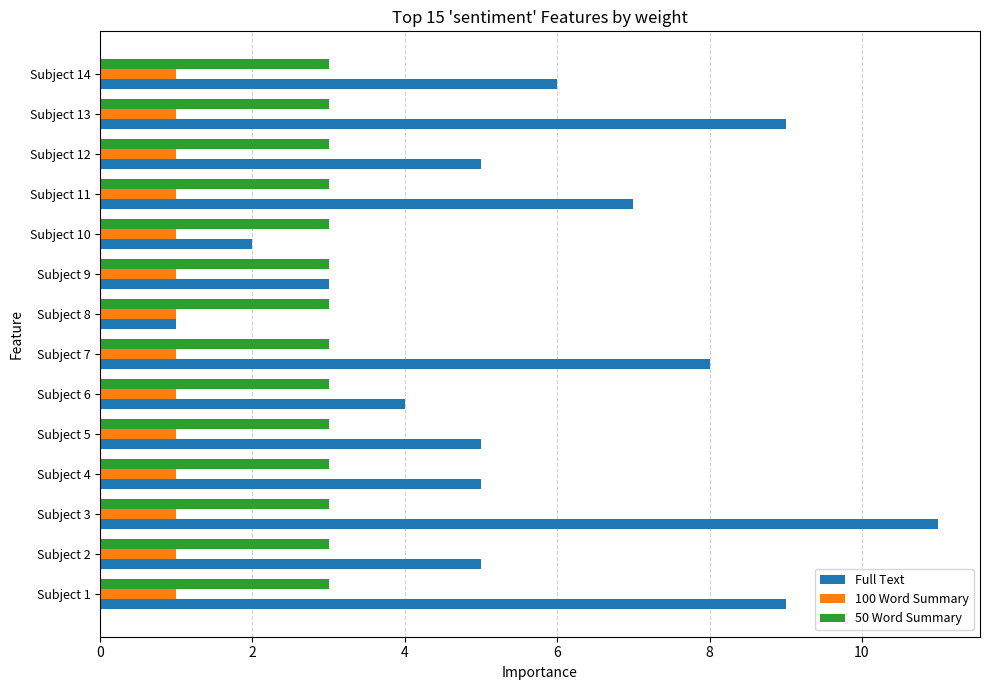

What is the average value of the Full Text series?

6